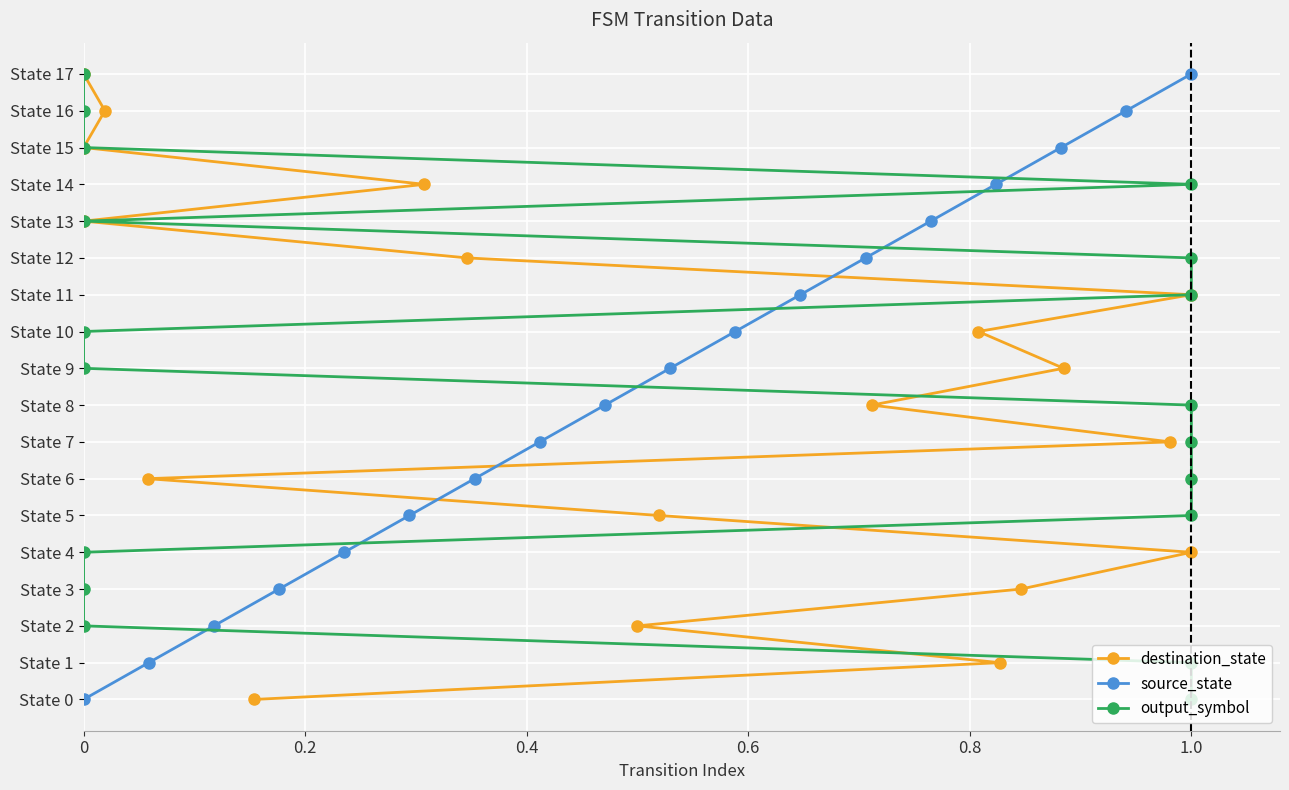

What is the value of the destination_state point at the 2nd from the left?

1